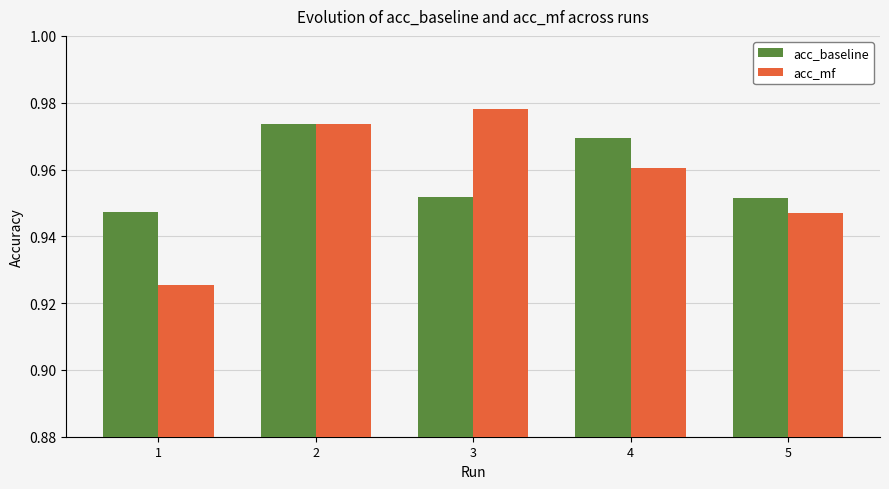

Is it true that acc_mf equals 1.4 at 3?

False